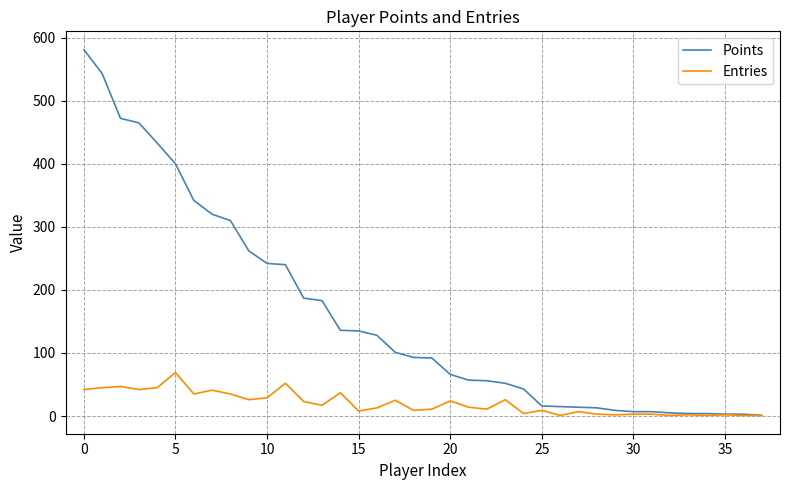

Which series has the largest total across all categories?

Points